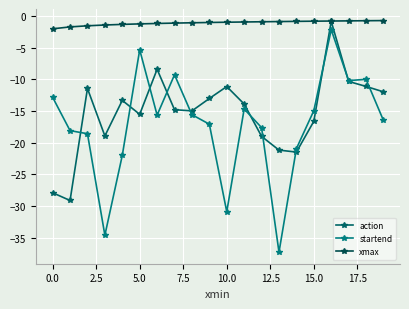

What is the sum of all xmax values?

-21.6